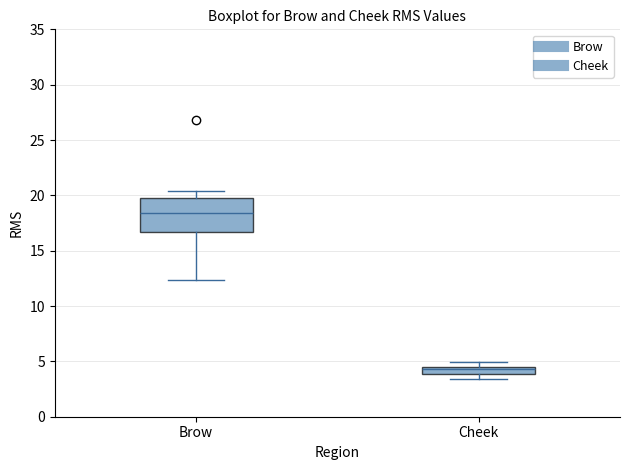

Where is the lower edge of the box for Cheek on the y-axis? The values are not printed on the chart, so give them approximately, as read against the axis.

4.0